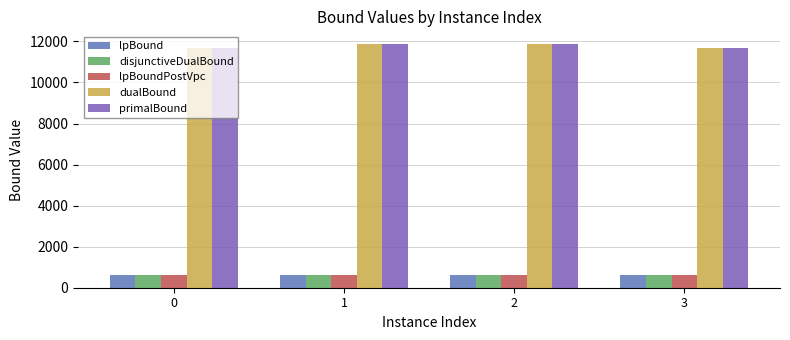

True or false: dualBound has a value of 11689.0 at 0.

True